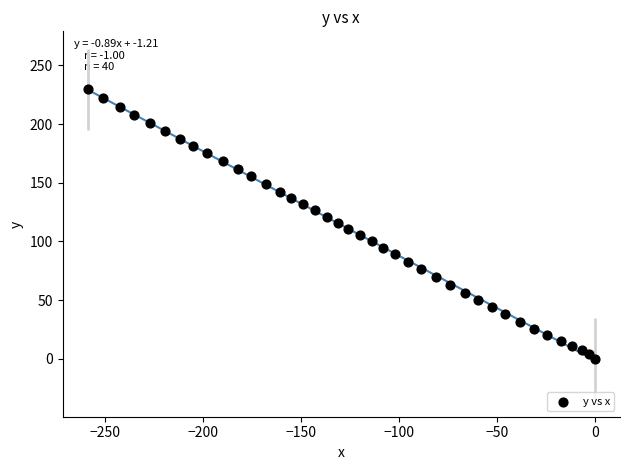

What is the range of Y values (max minus min)?

229.7